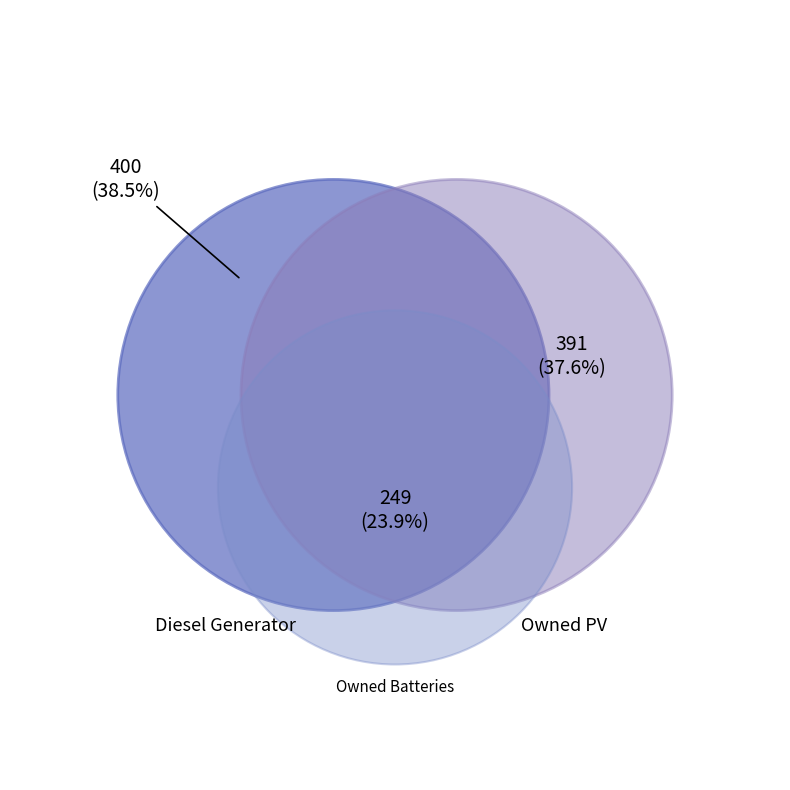

To the nearest percent, what portion does Owned PV represent?

38%